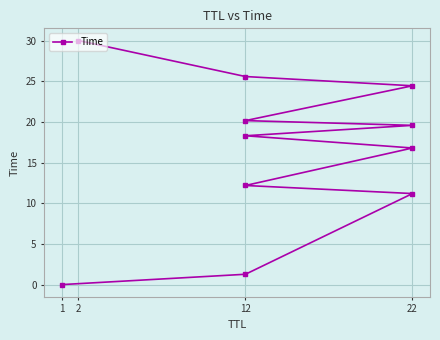

How many categories are shown in the chart?

11